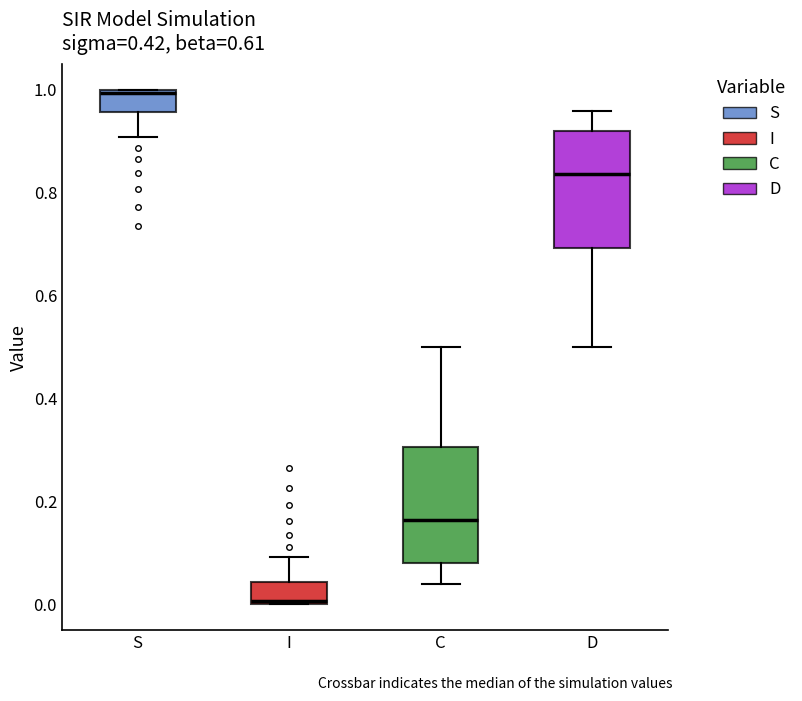

Reading left to right, transcribe this box plot: for each box, give where its median line is, the range the box spans, and where its two whiskers end, as read against the y-axis. The values are not printed on the chart, so give them approximately, as read against the axis.

S: median 1.00, box 0.96 to 1.00, whiskers 0.90 to 1.00
I: median 0.00, box 0.00 to 0.04, whiskers 0.00 to 0.10
C: median 0.16, box 0.08 to 0.30, whiskers 0.04 to 0.50
D: median 0.84, box 0.70 to 0.92, whiskers 0.50 to 0.96